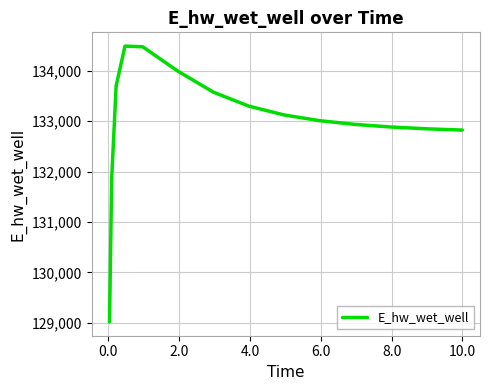

What is the minimum value shown in the chart?

129018.6